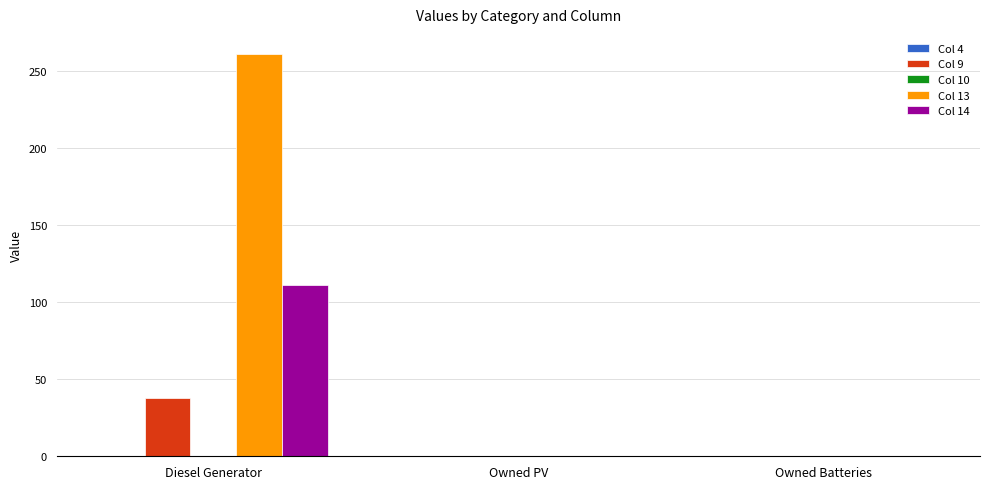

Which series has the largest total across all categories?

Col 13